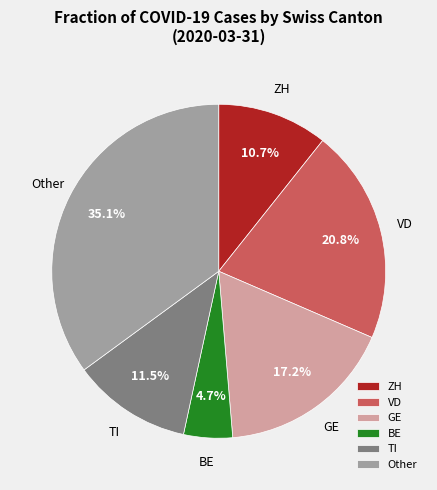

What percentage is NOT represented by VD?

79.2%